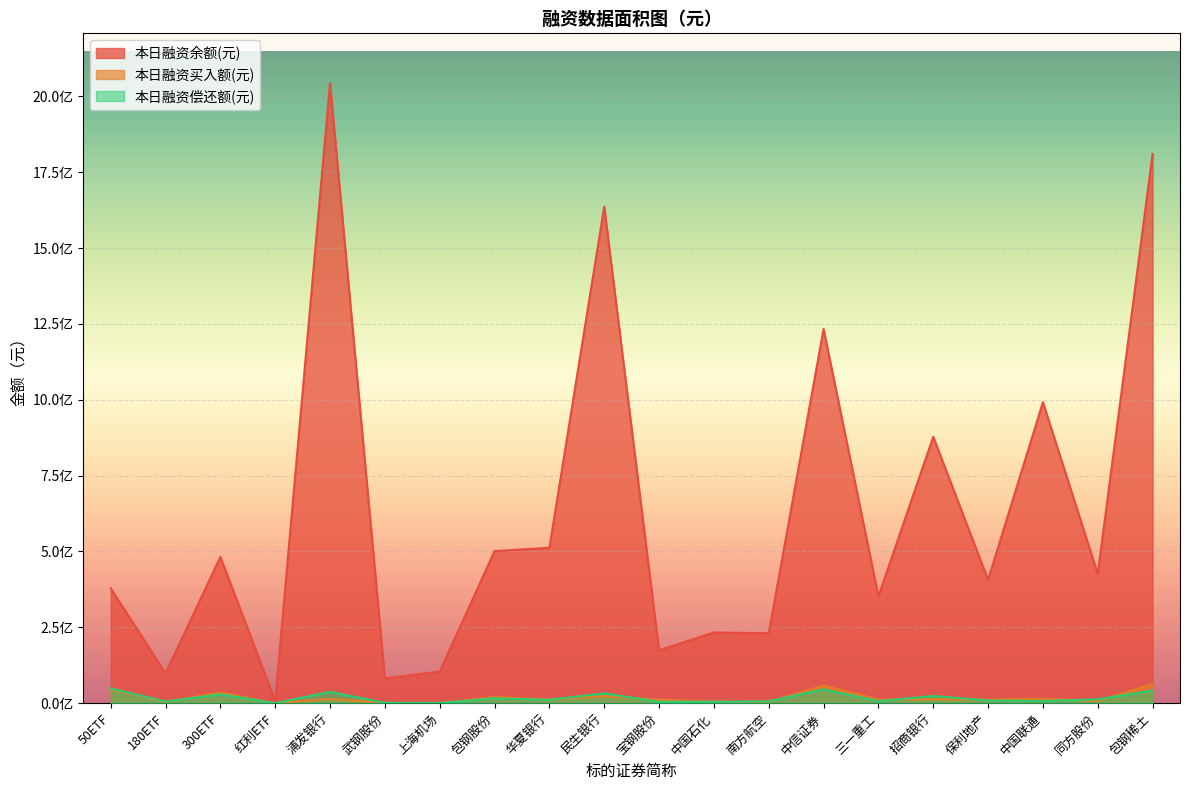

What is the maximum value for 本日融资偿还额(元)?

48923664